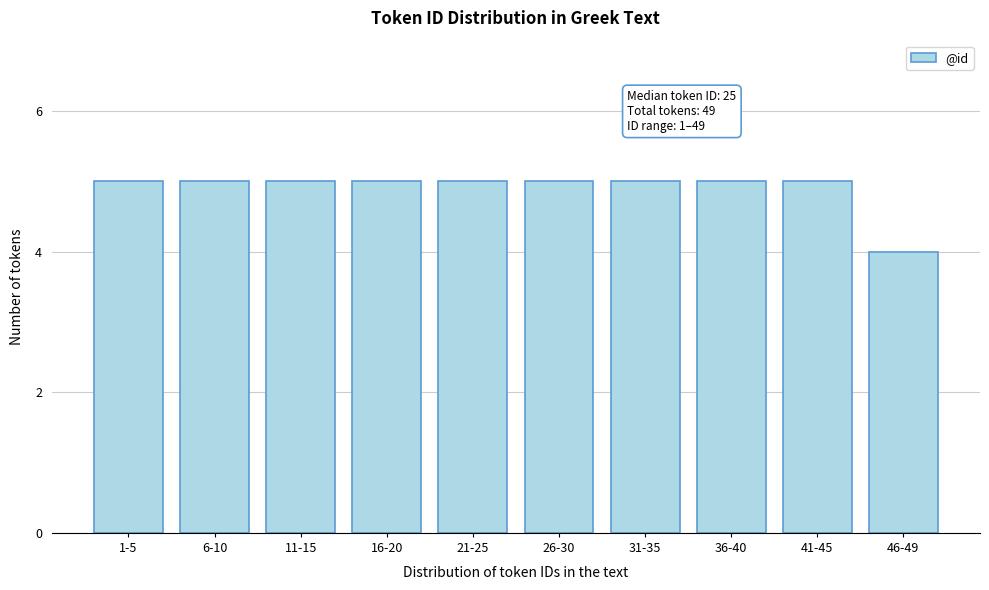

Reading left to right, extract all data points from this chart.

5	5	5	5	5	5	5	5	5	4